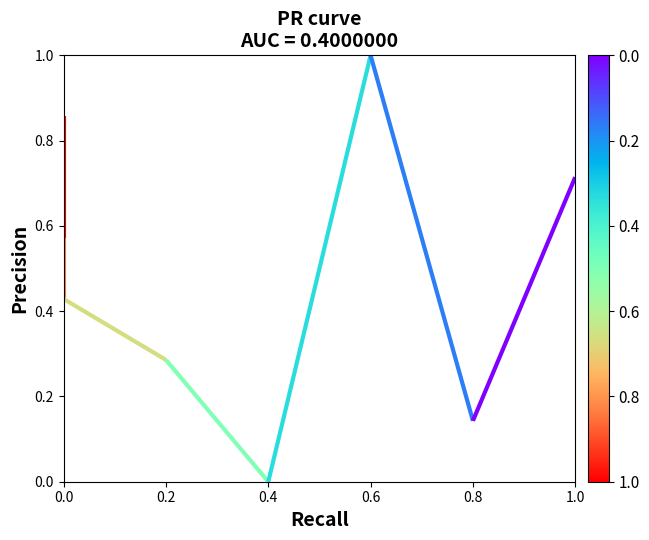

Which label corresponds to the largest value in the chart?

0.6